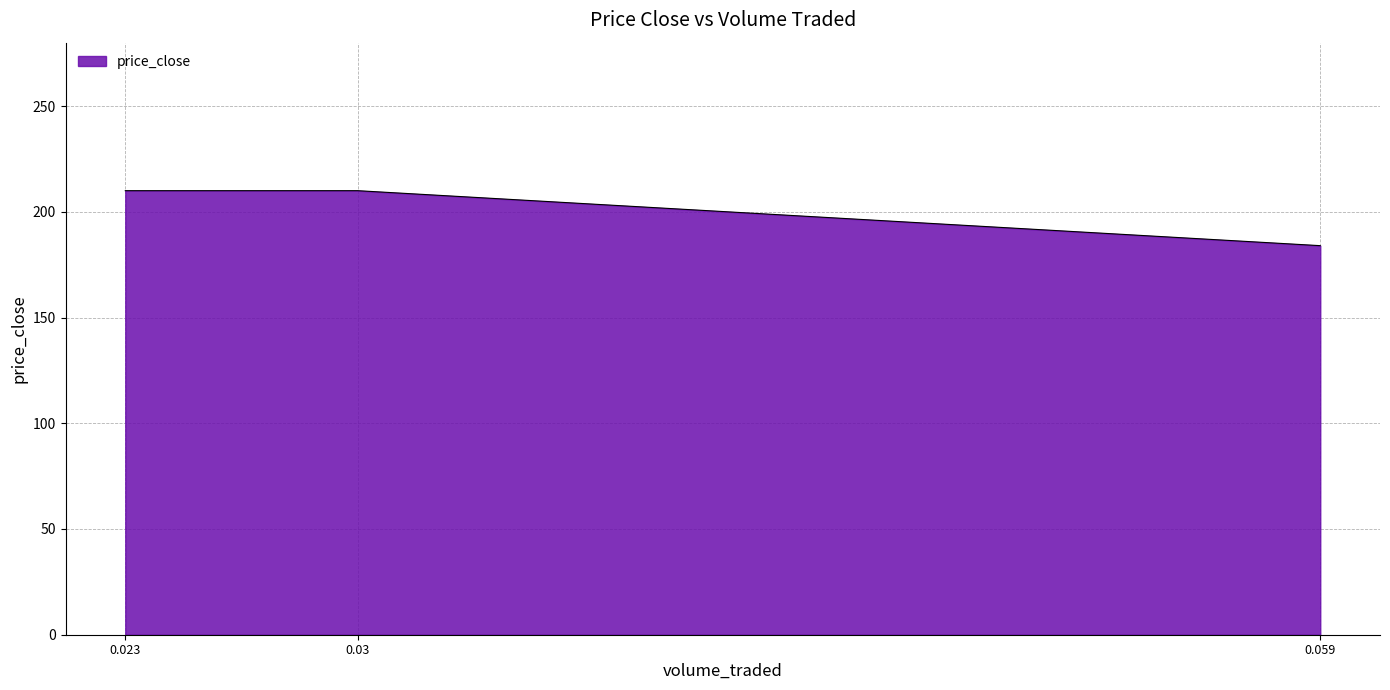

What is the sum of the values at 0.059 and 0.03?

394